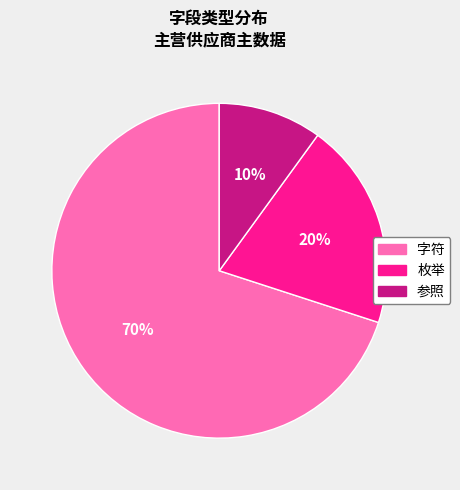

To the nearest percent, what is the difference between the largest and smallest slice percentages?

60%